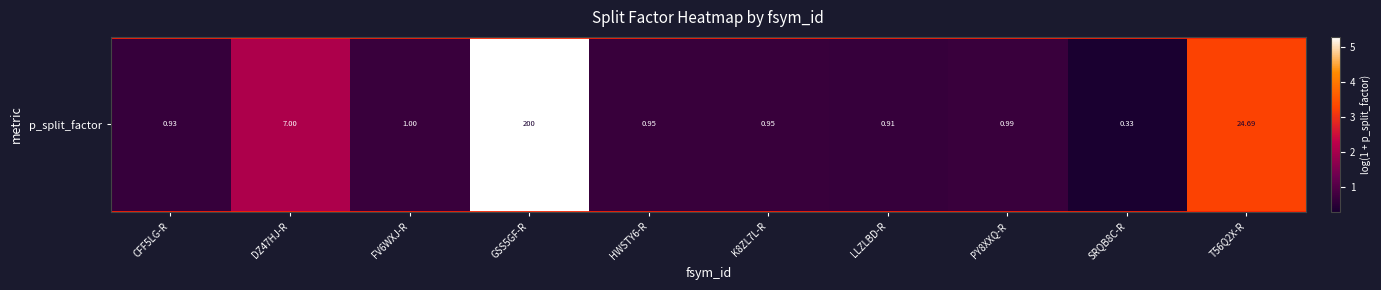

Which category has the highest value across all series?

GSS5GF-R